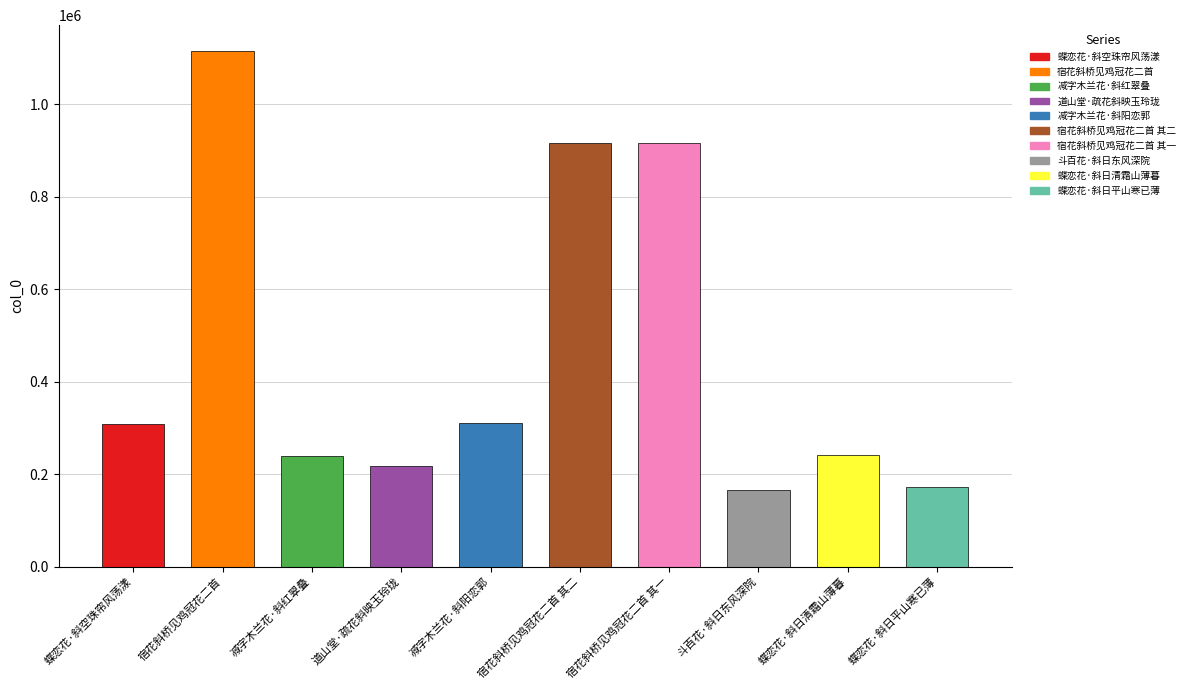

The chart shows a value of 449895 at 宿花斜桥见鸡冠花二首. True or false?

False